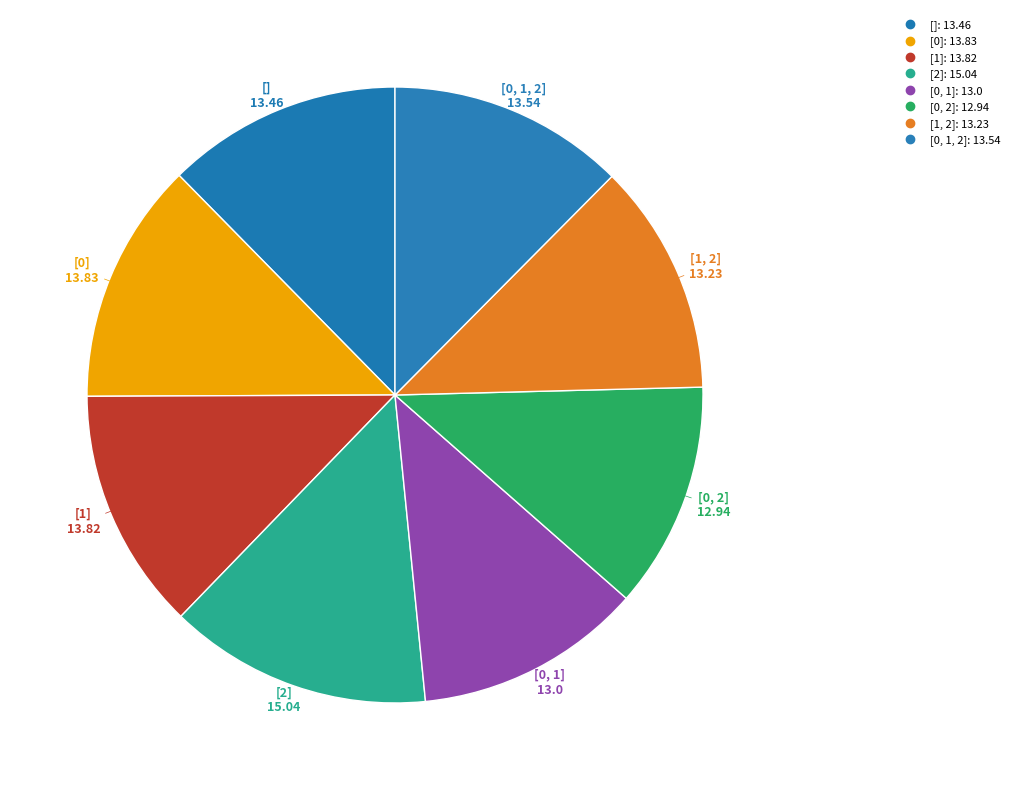

How many slices are in this pie chart?

8